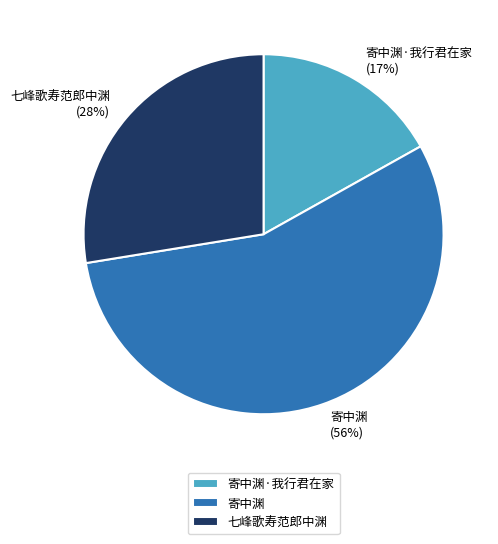

Between 寄中渊 and 七峰歌寿范郎中渊, which is larger?

寄中渊